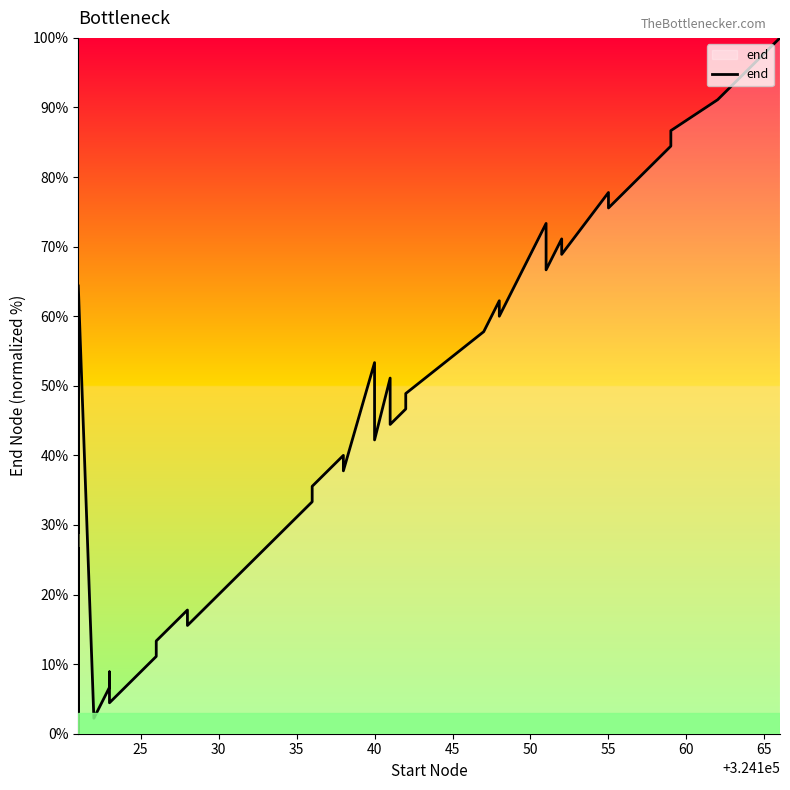

Reading left to right, list all the values displayed in this chart.

24.4	22.2	20.0	26.7	0.0	55.6	28.9	64.4	2.2	6.7	8.9	4.4	11.1	13.3	17.8	15.6	31.1	33.3	35.6	40.0	37.8	53.3	42.2	51.1	44.4	46.7	48.9	57.8	62.2	60.0	73.3	66.7	71.1	68.9	77.8	75.6	84.4	86.7	91.1	100.0